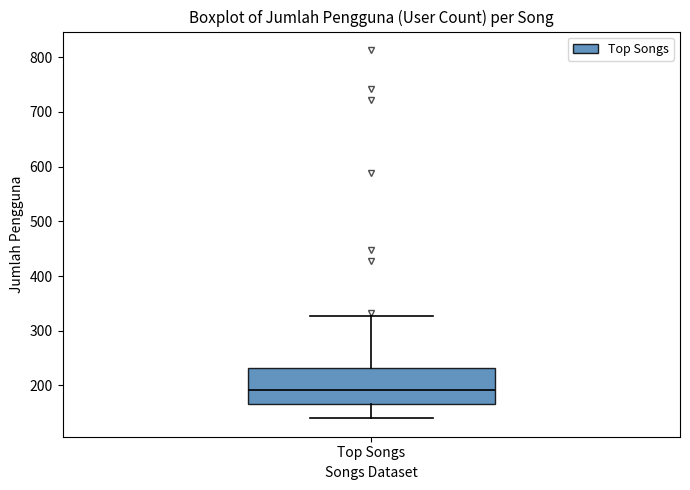

Transcribe this box plot: give where the median line is, the range the box spans, and where the two whiskers end, as read against the y-axis. The values are not printed on the chart, so give them approximately, as read against the axis.

median 190, box 170 to 230, whiskers 140 to 330